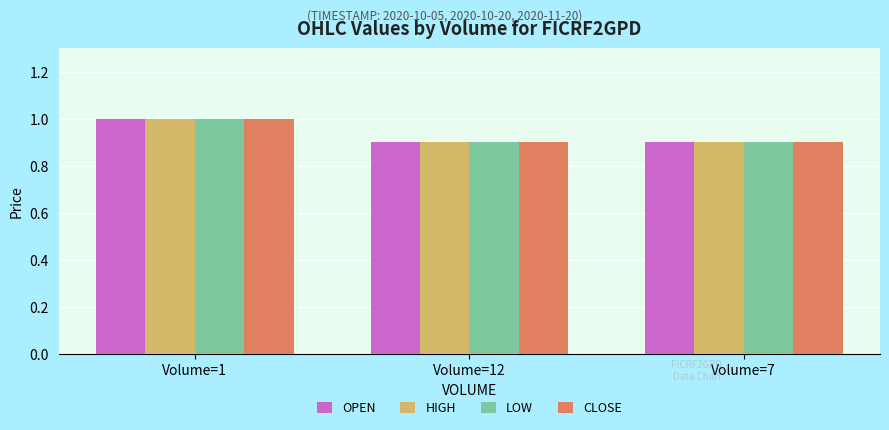

At how many categories does at least one series exceed 0?

3